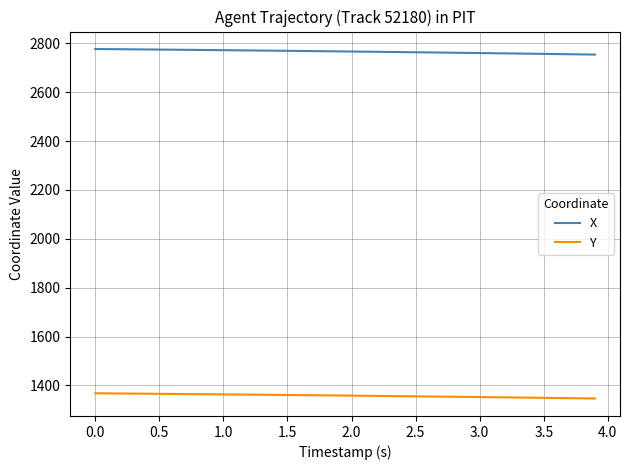

Which series has the largest total across all categories?

X